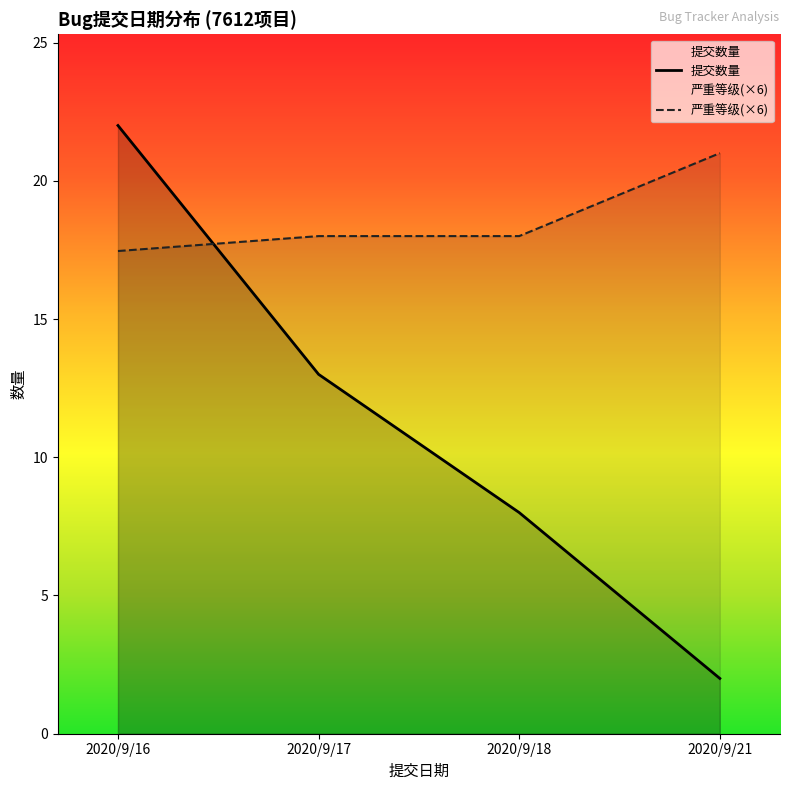

Which category has the highest value in the 提交数量 series?

2020/9/16